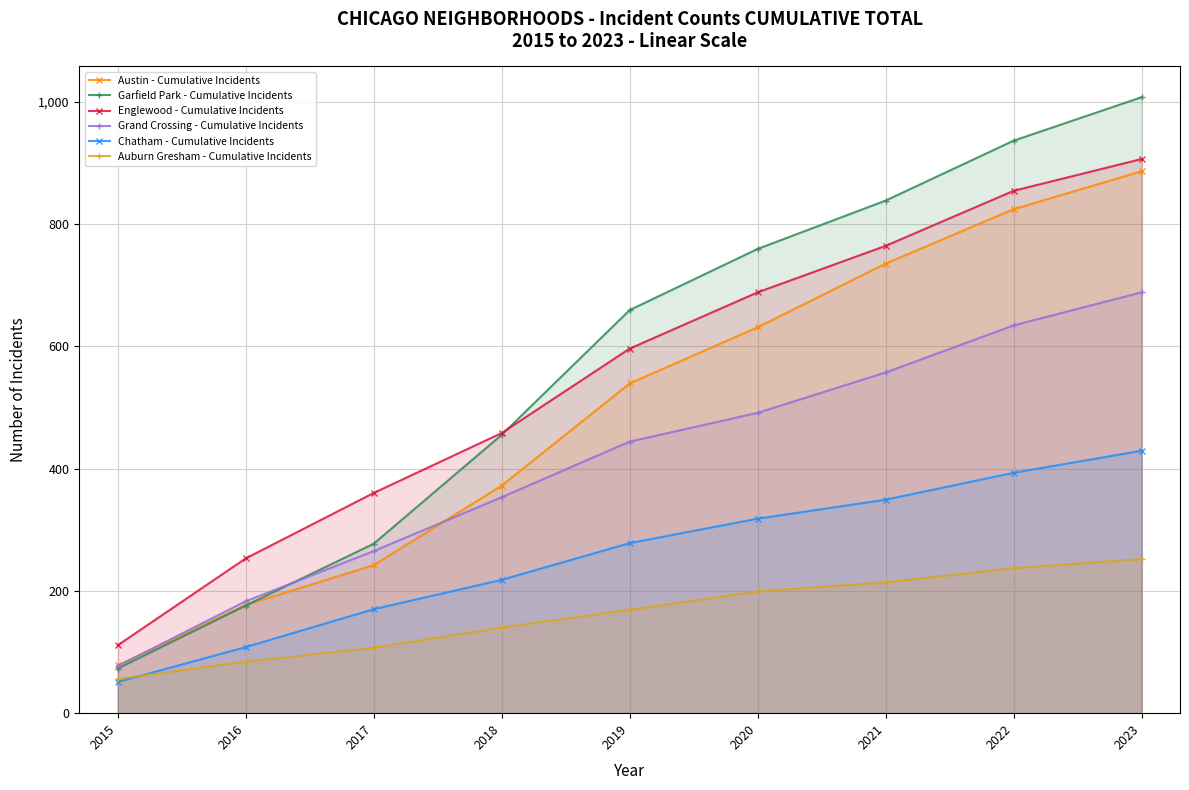

True or false: Grand Crossing - Cumulative Incidents and Auburn Gresham - Cumulative Incidents cross at least once.

False